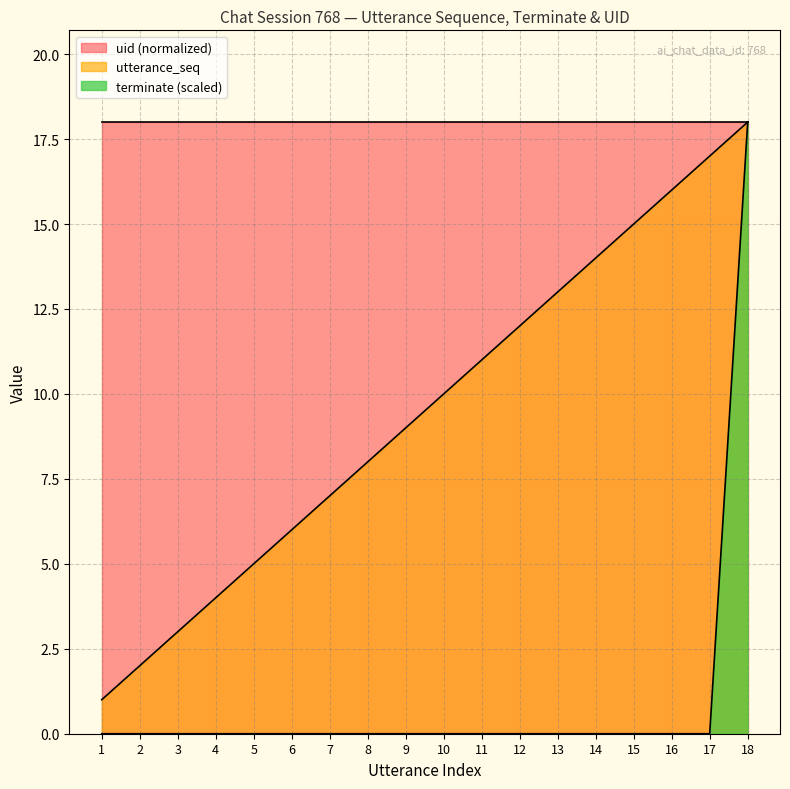

What is the highest value of the terminate series?

18